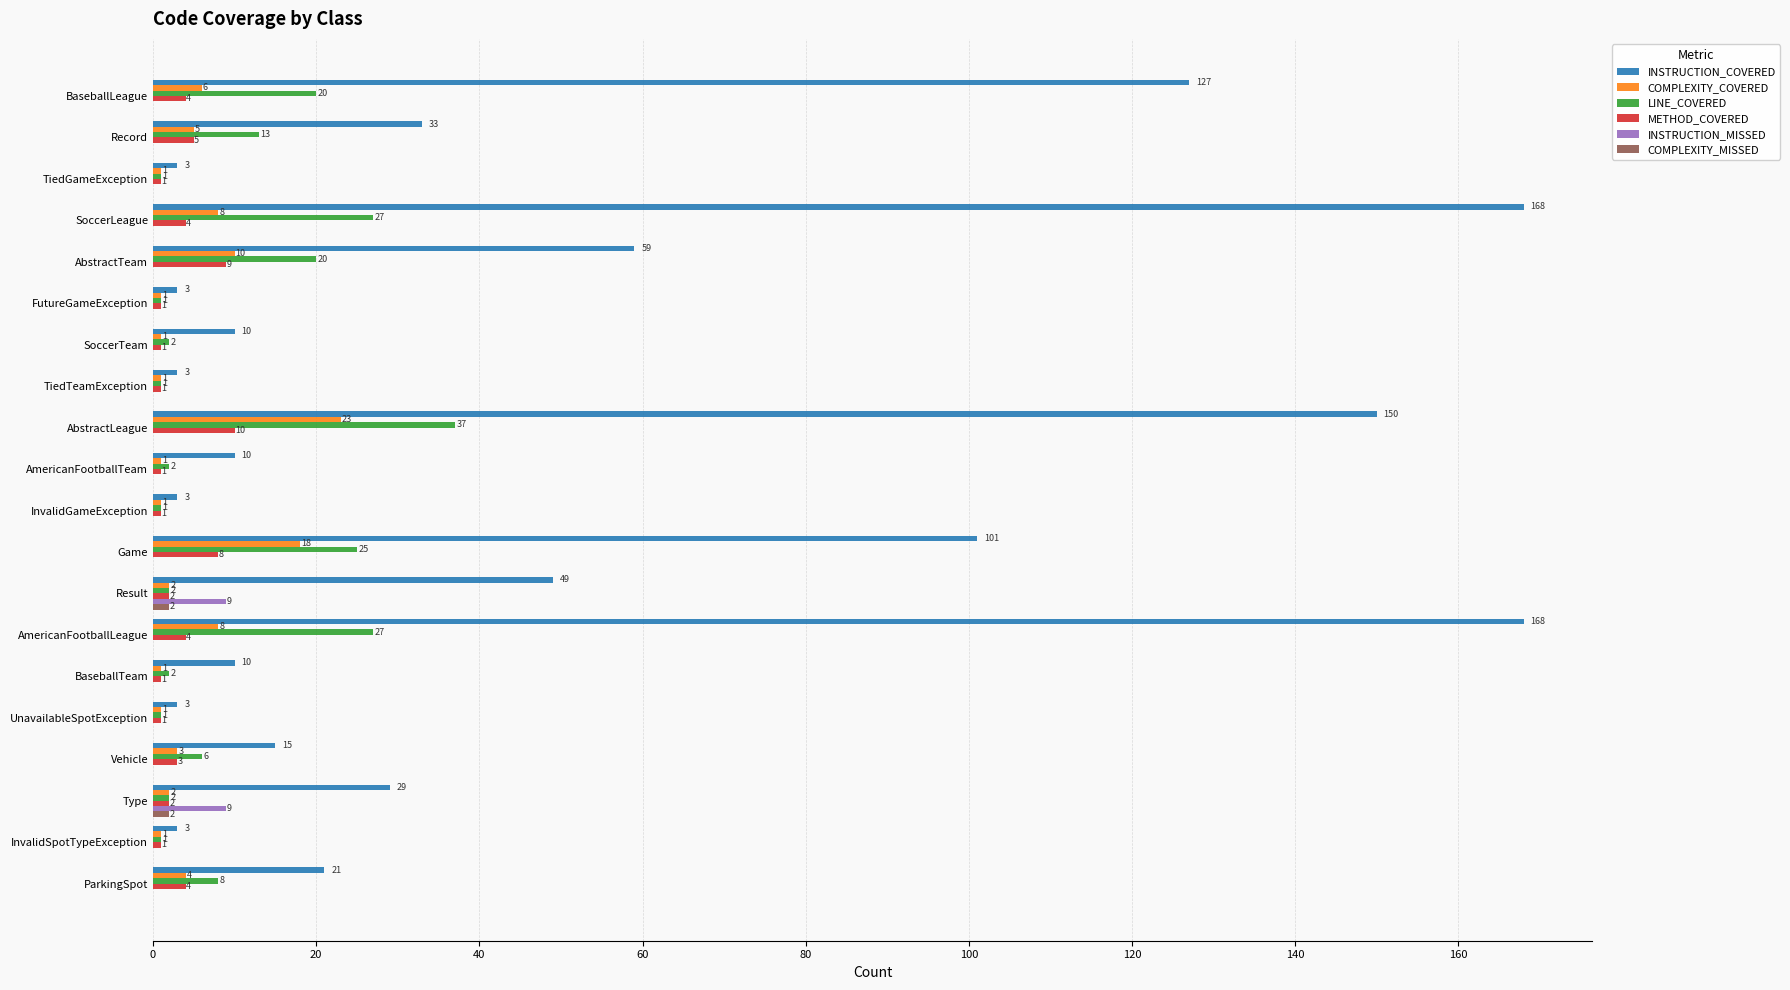

Which series has the largest total across all categories?

INSTRUCTION_COVERED